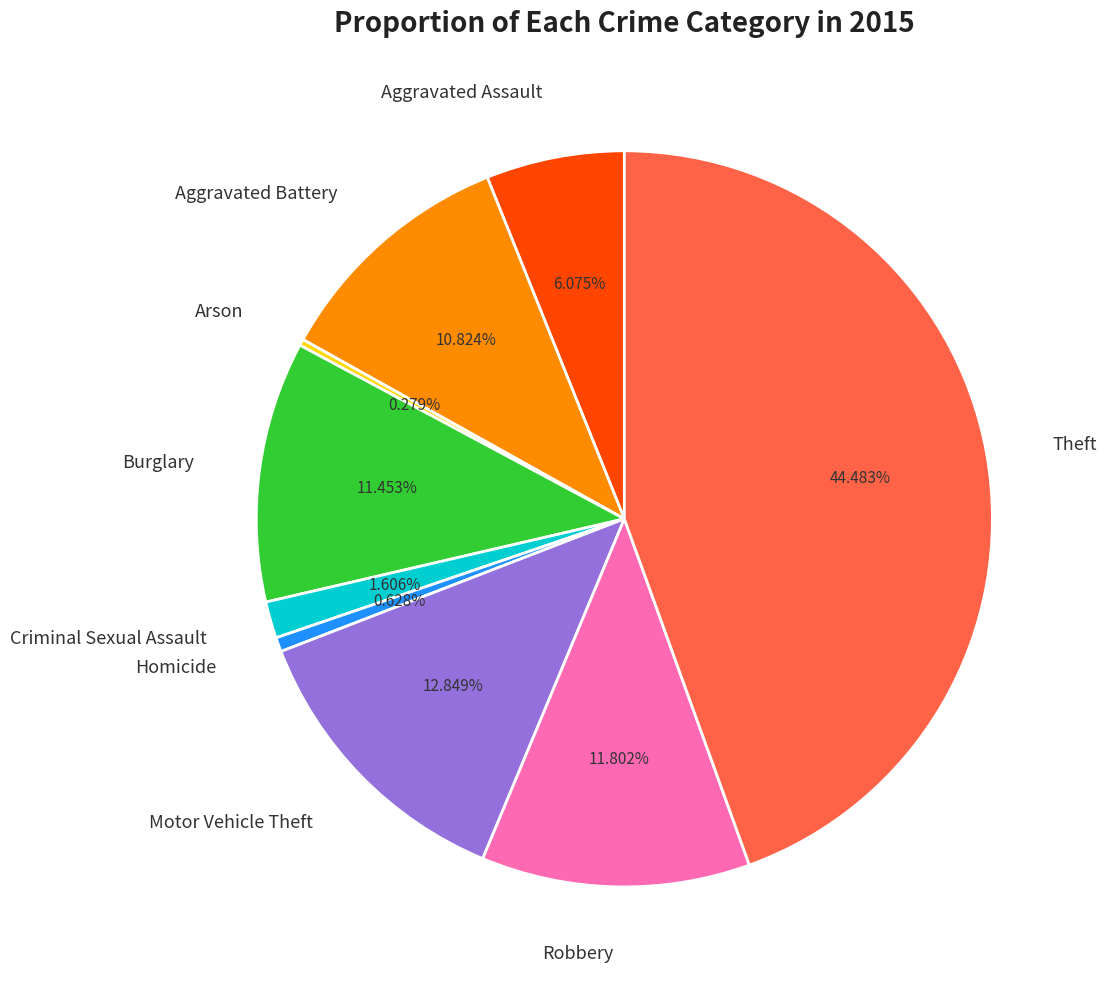

Is there any slice that represents more than half of the pie?

No